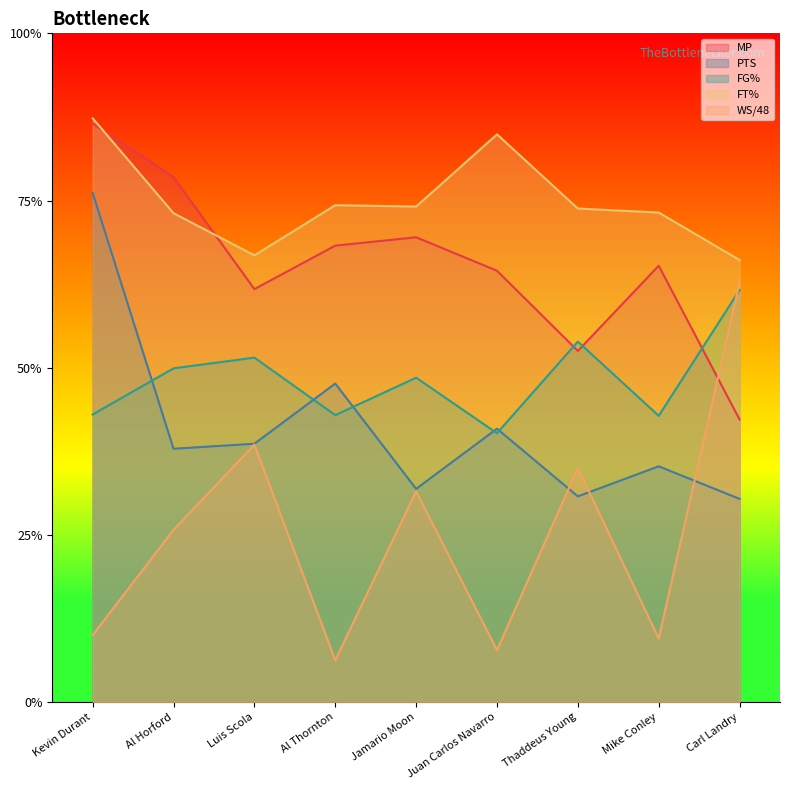

True or false: FT% has a value of 50.0 at Thaddeus Young.

False